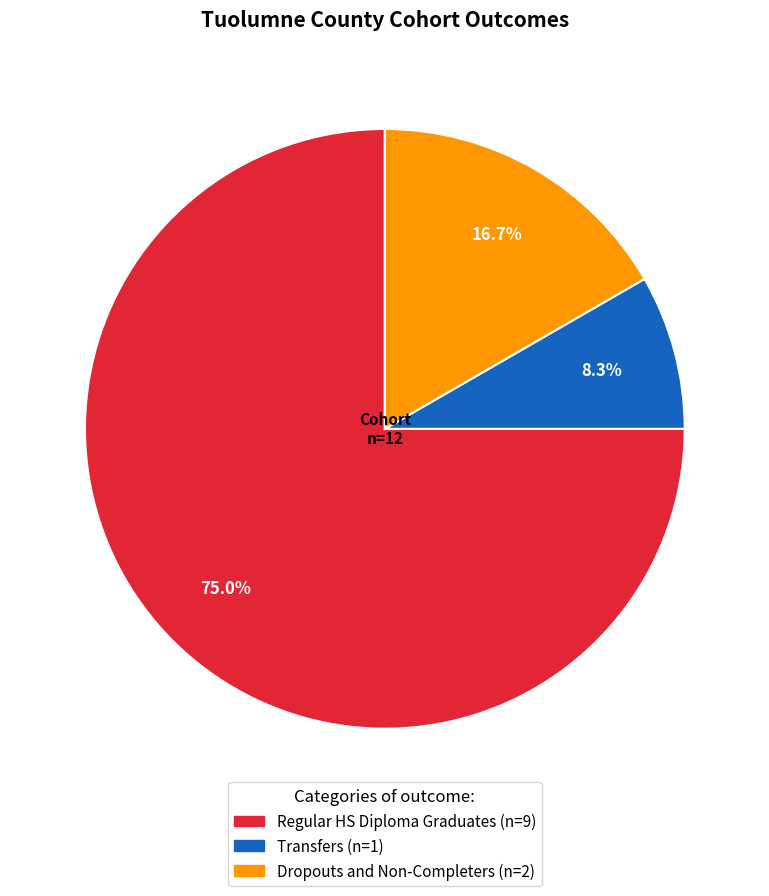

Does any single category account for the majority?

Yes